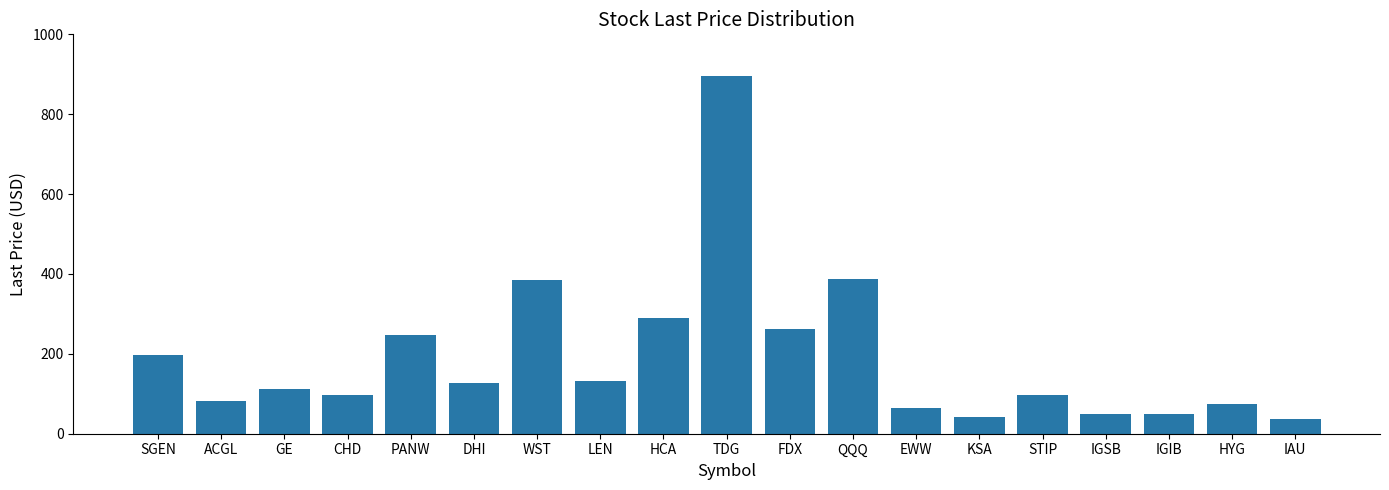

Where does the data first go above 110?

SGEN